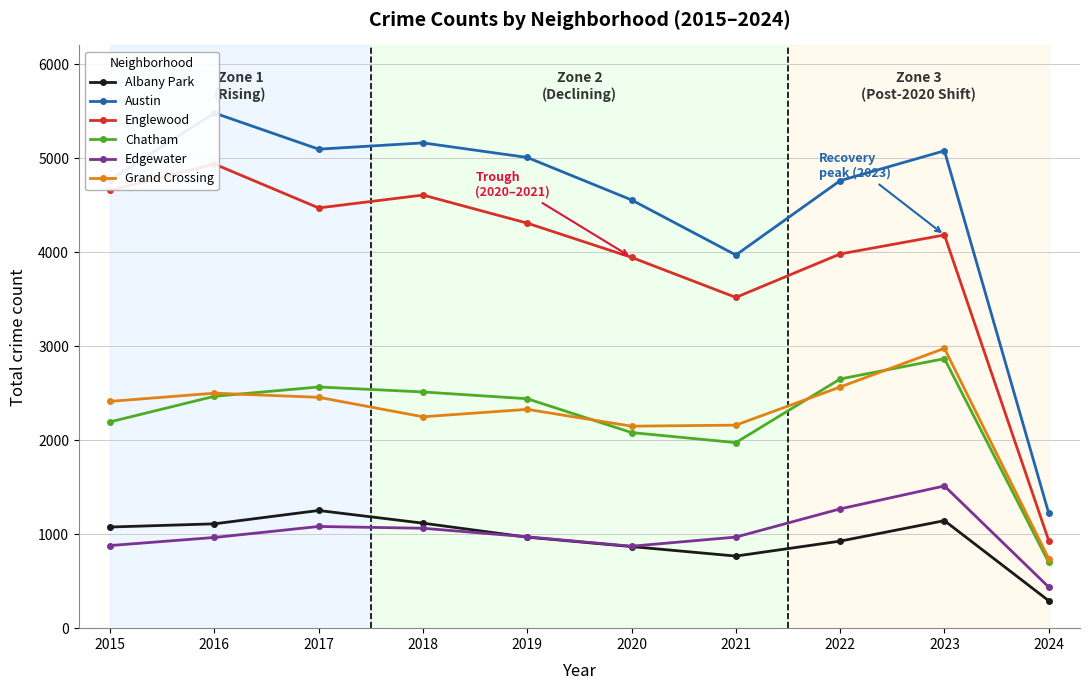

Does the chart have visible grid lines?

Yes